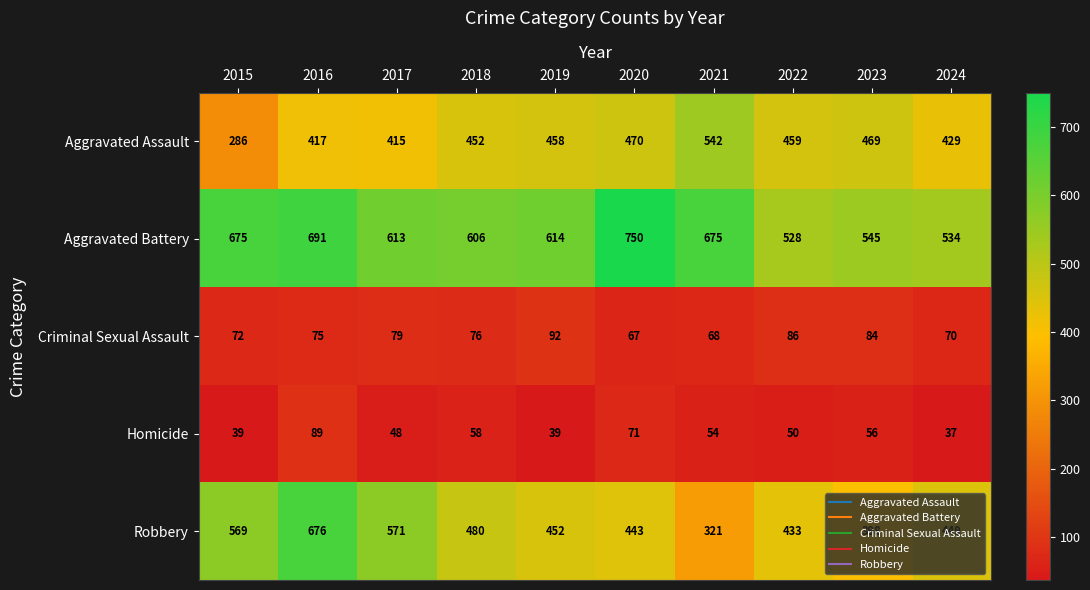

List the series in order of their peak value, lowest first.

Homicide, Criminal Sexual Assault, Aggravated Assault, Robbery, Aggravated Battery